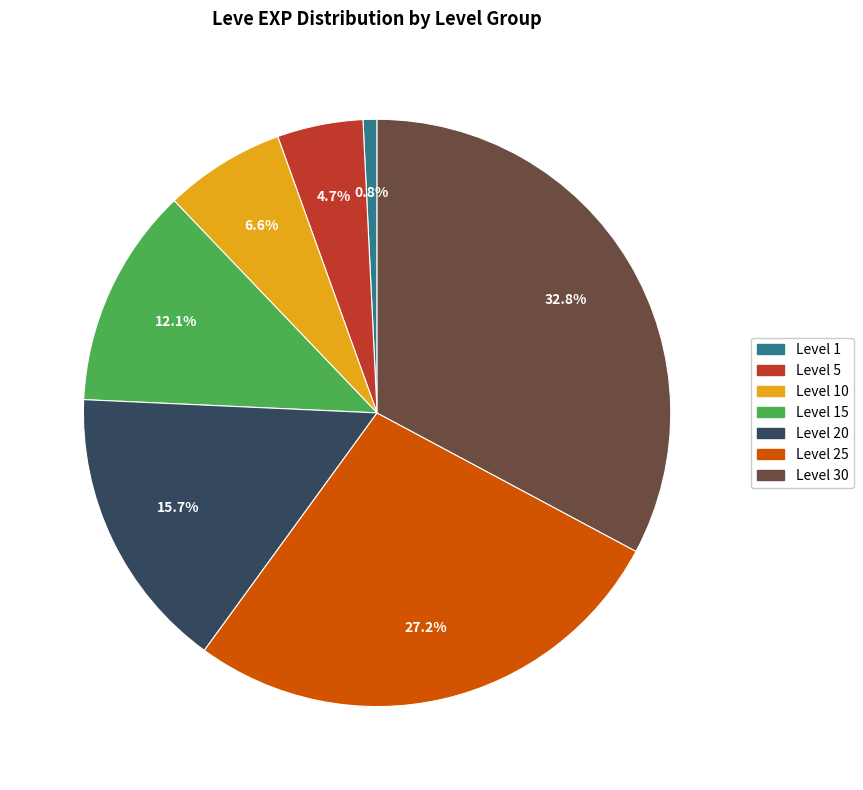

Is there a majority slice in this chart?

No